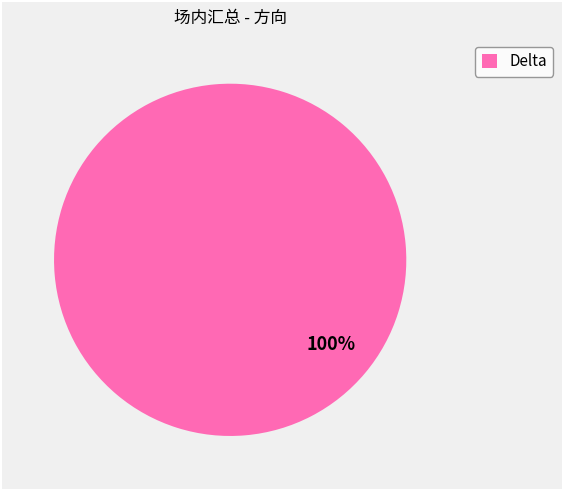

To the nearest percent, what percentage of the pie is Delta?

100%